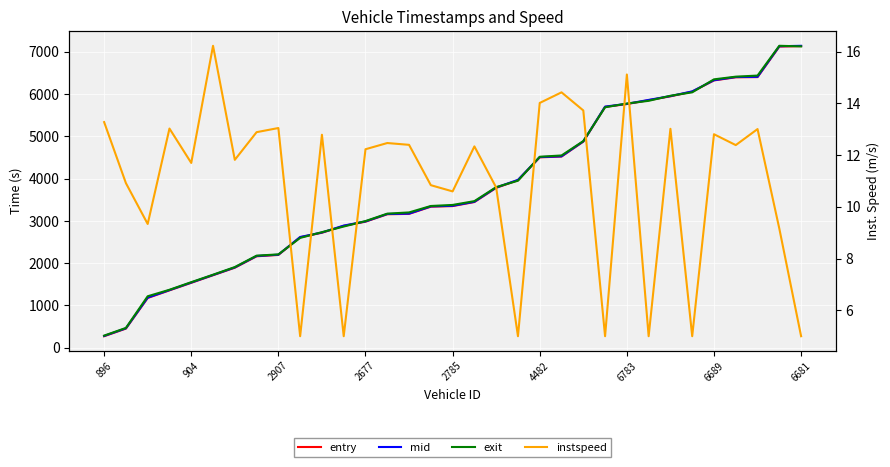

What is the label of the 8th point from the right?

25